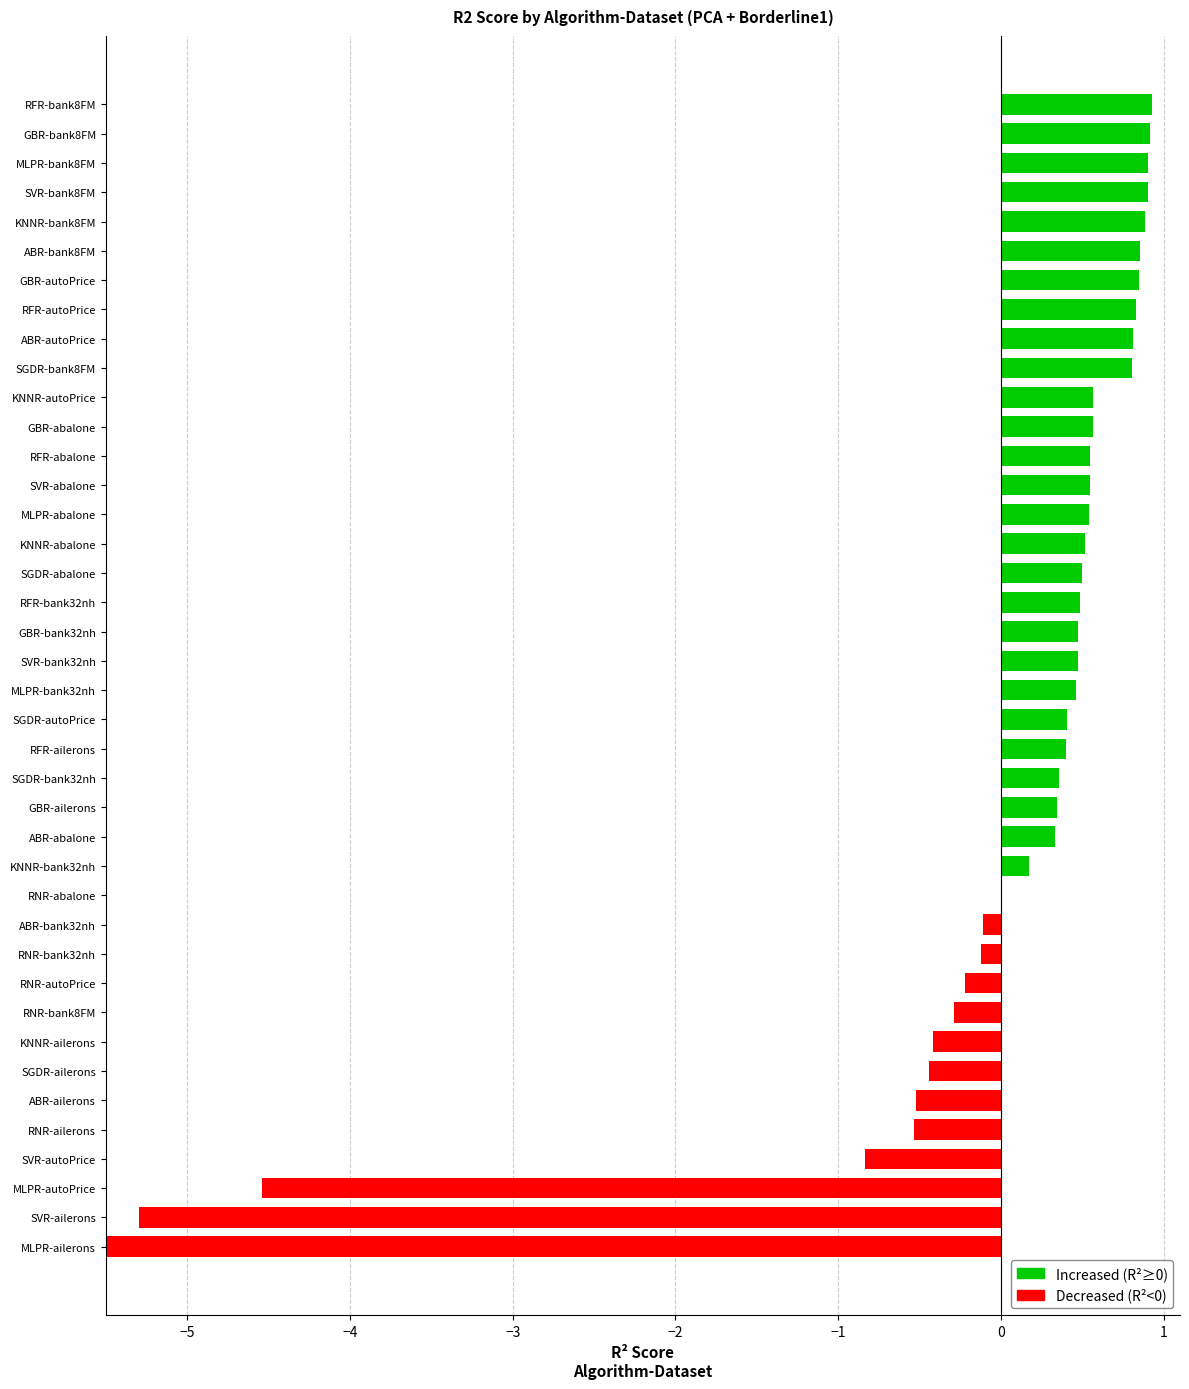

What is the maximum value shown in the chart?

0.9